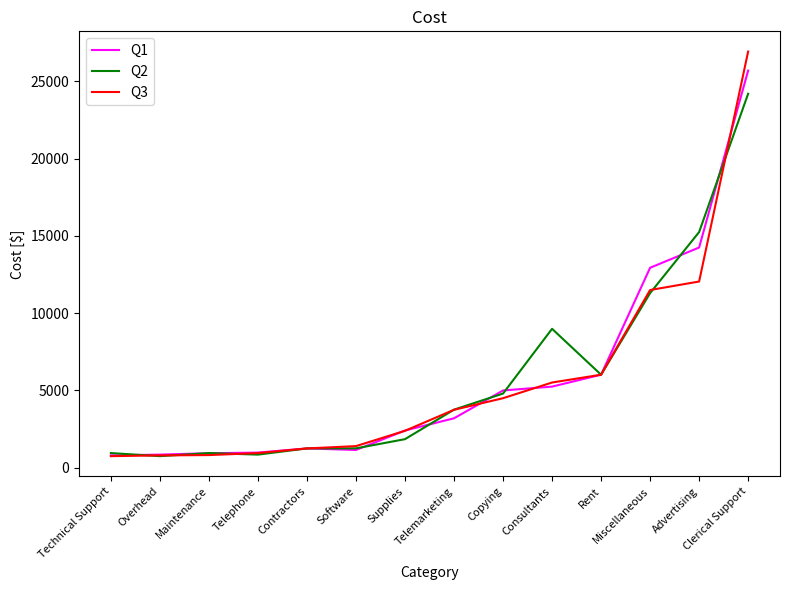

List the series in order of their peak value, lowest first.

Q2, Q1, Q3